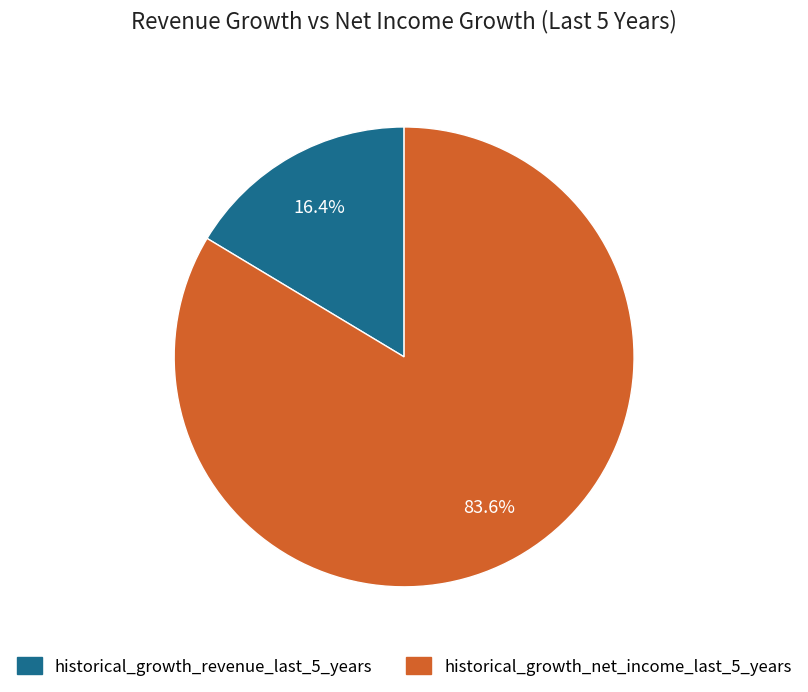

Is there any slice that represents more than half of the pie?

Yes